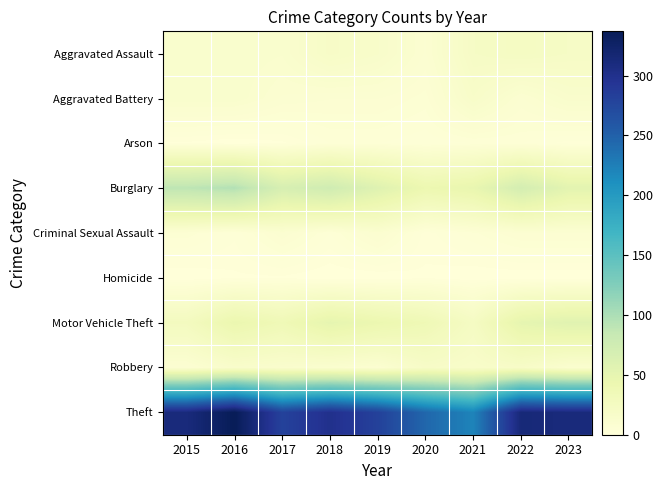

How many distinct data groups are displayed?

9